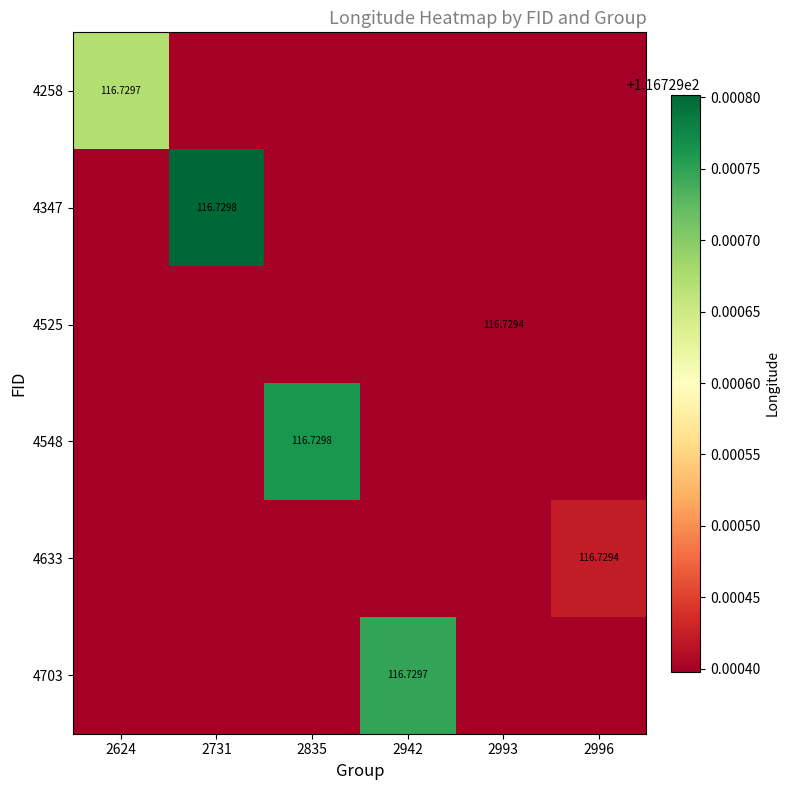

True or false: 4633 has a value of 176.9 at 2996.

False